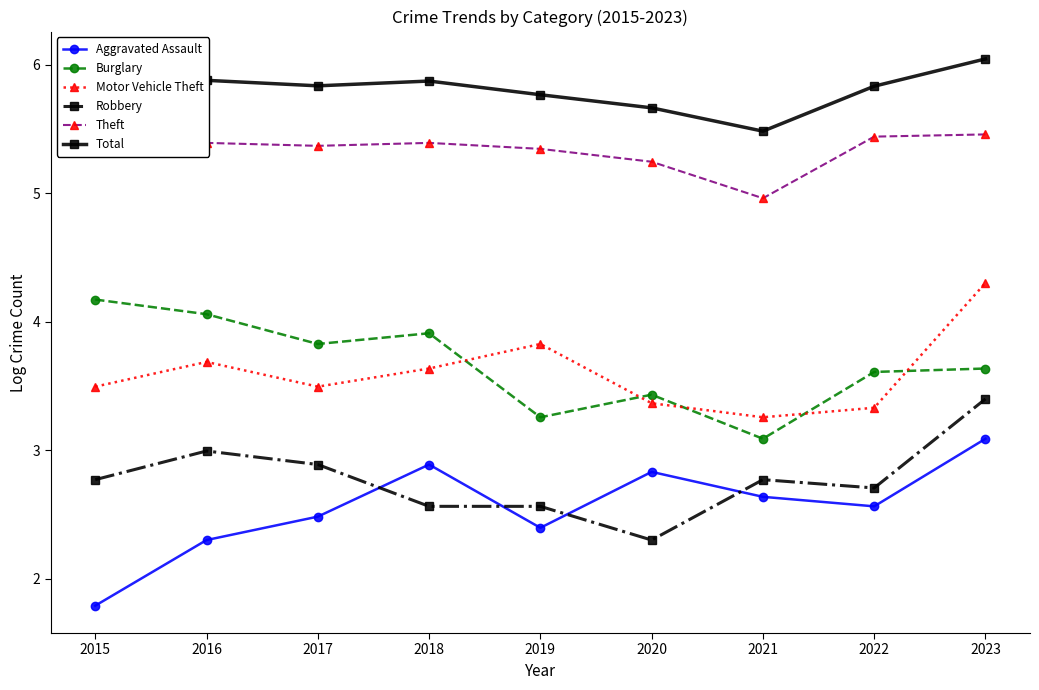

How many Motor Vehicle Theft values are between 3 and 4?

8